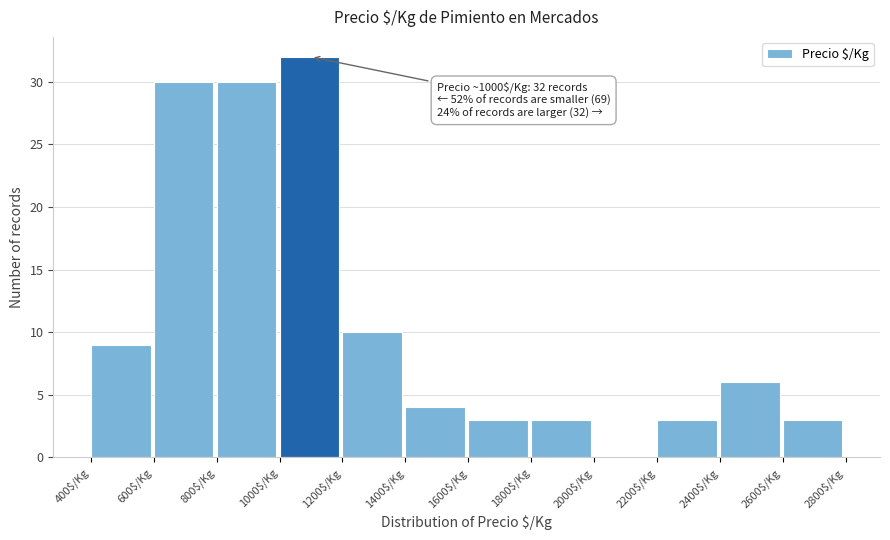

Which range on the x-axis has the tallest bar?

1000 to 1200